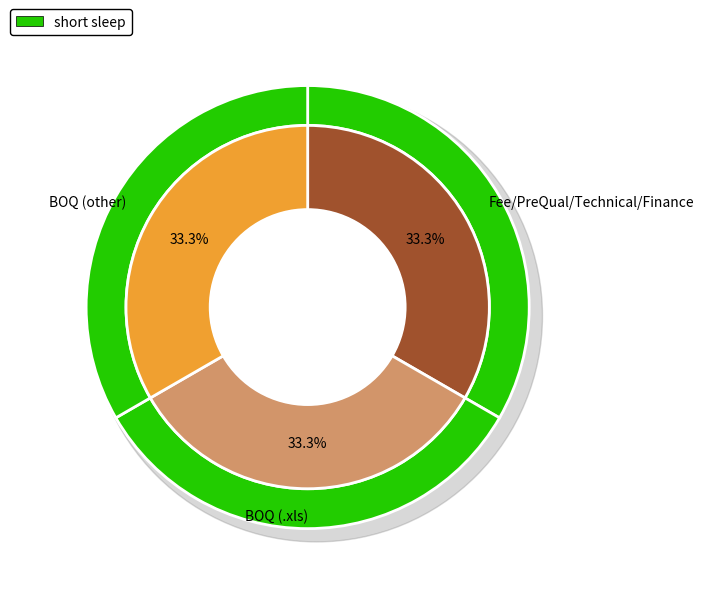

Is it true that BOQ is 81% of the pie?

False